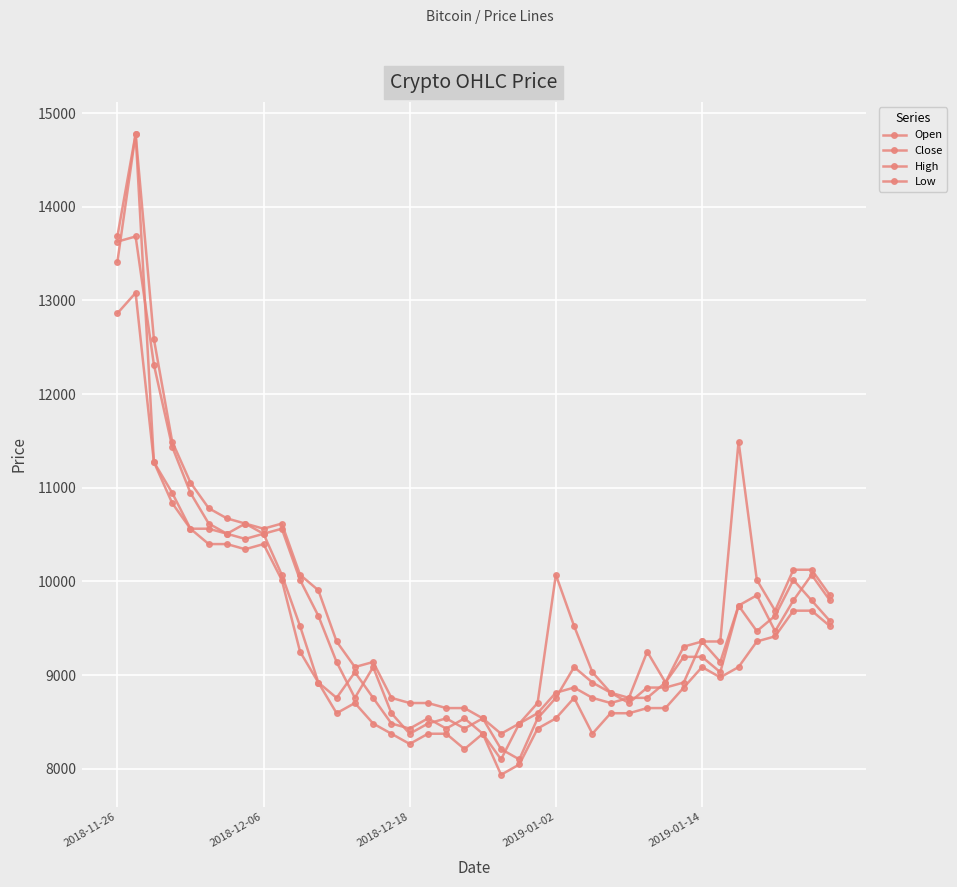

Which category has the lowest value in the Close series?

21